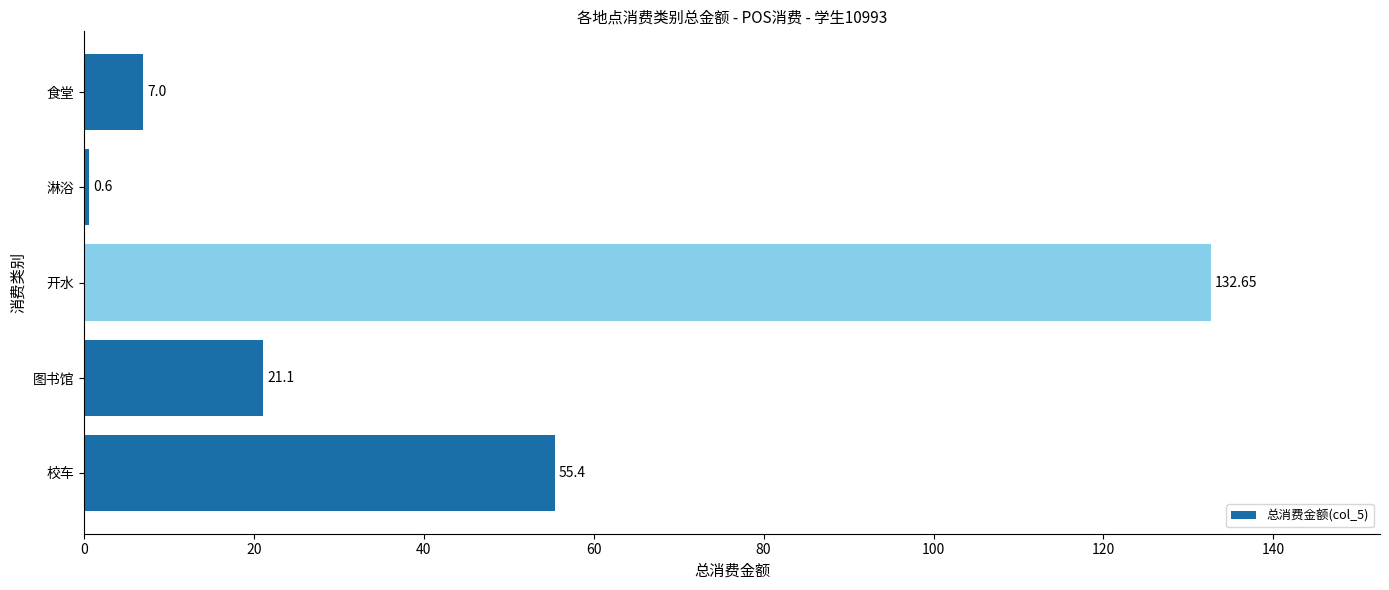

List the labels in order of value, largest first.

开水, 校车, 图书馆, 食堂, 淋浴